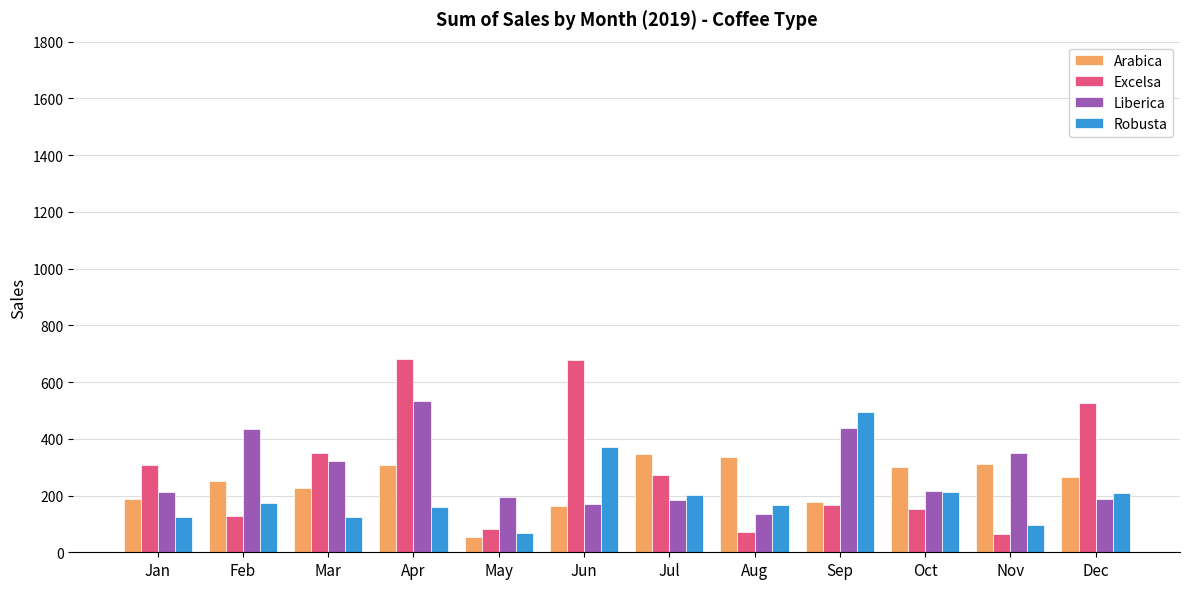

Which category has the highest value in the Liberica series?

Apr